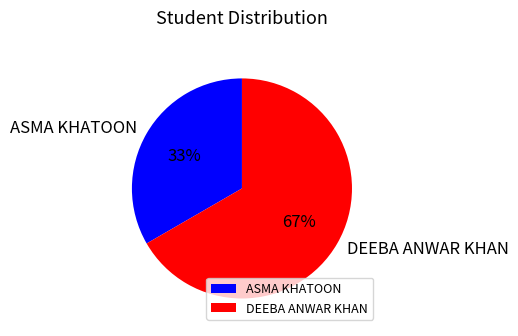

What is the majority slice?

DEEBA ANWAR KHAN